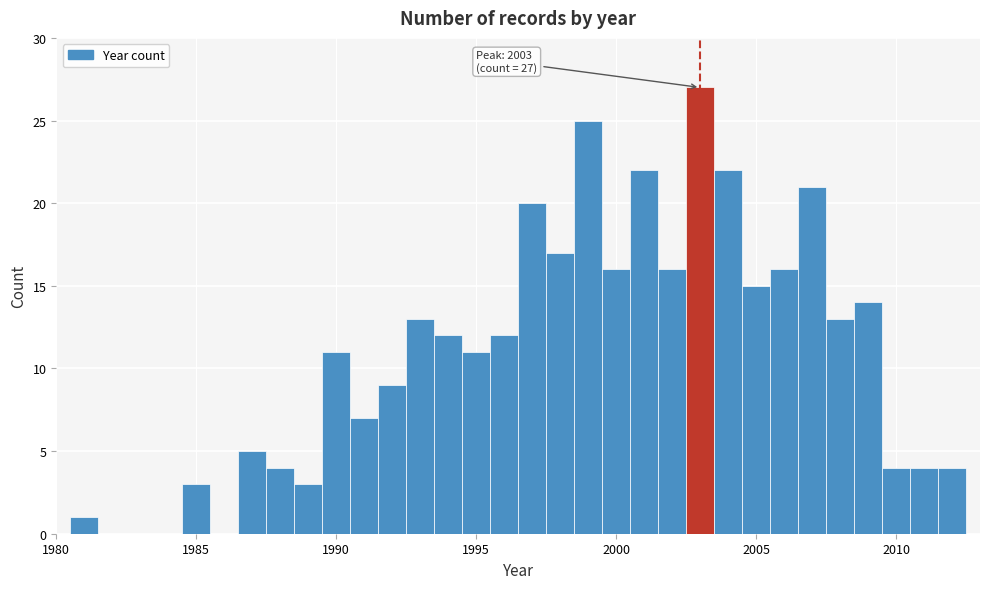

Around what value on the x-axis is the tallest bar? Give the approximate position of its centre, as read against the axis.

2003.0